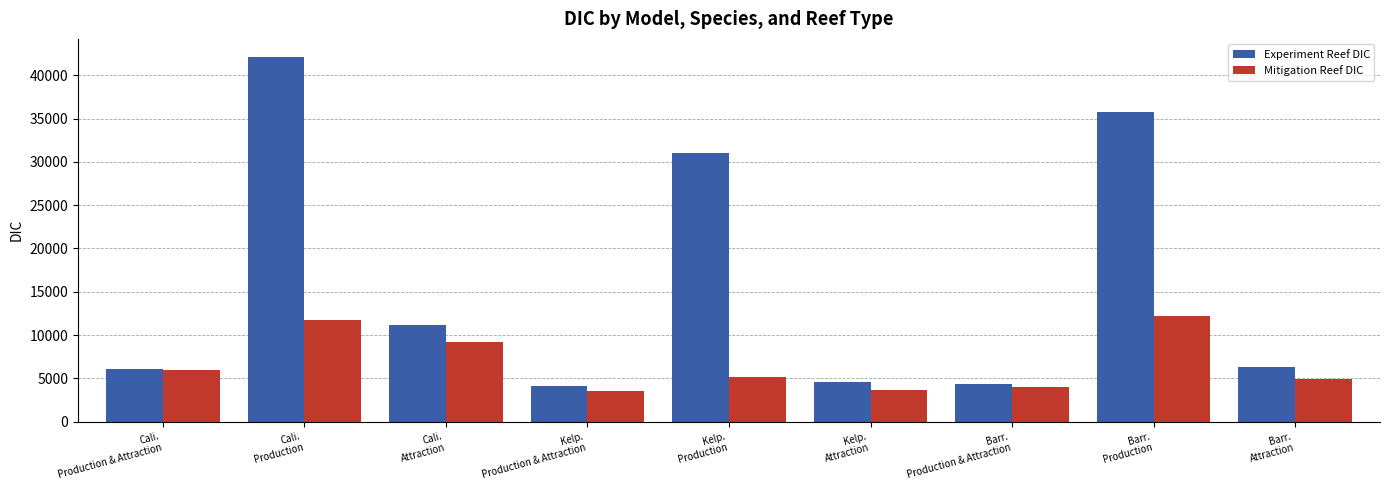

How many bars are there in each group?

2